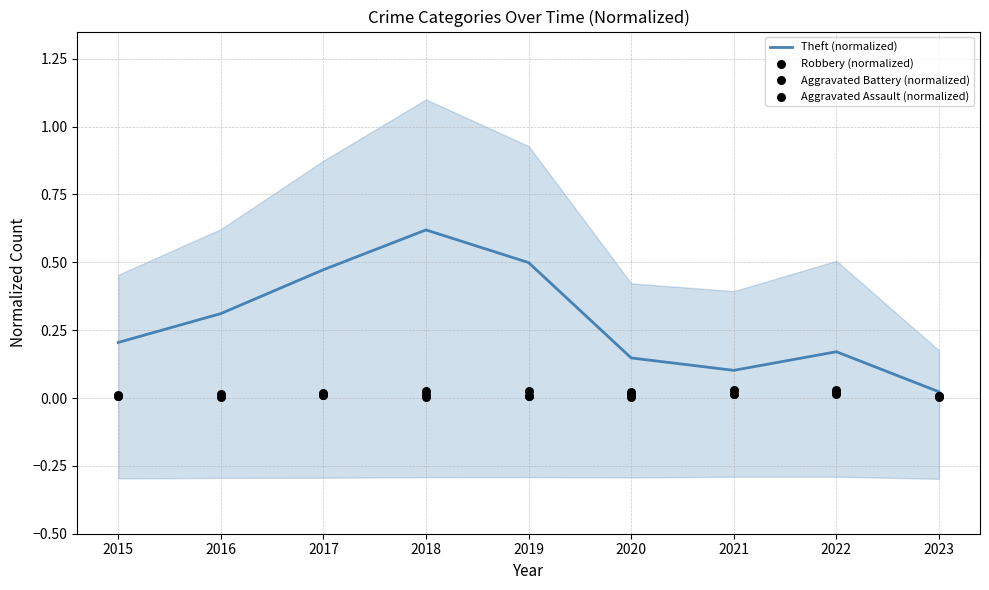

Which series reaches the maximum Y coordinate?

Theft (normalized)